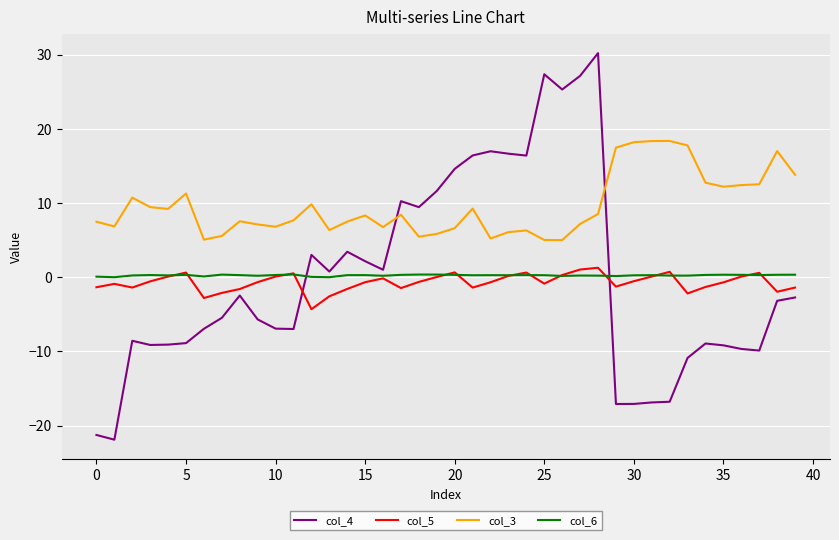

Which series has the largest total across all categories?

col_3